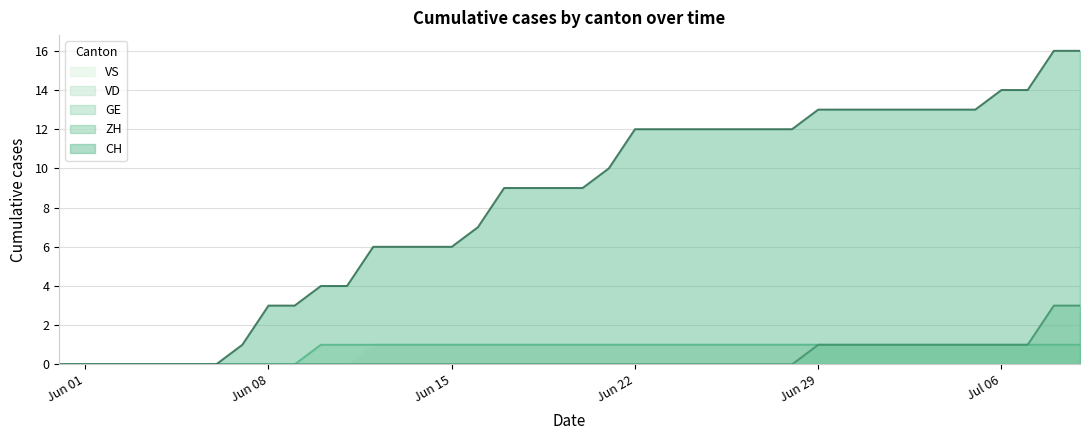

What is the greatest value displayed?

16